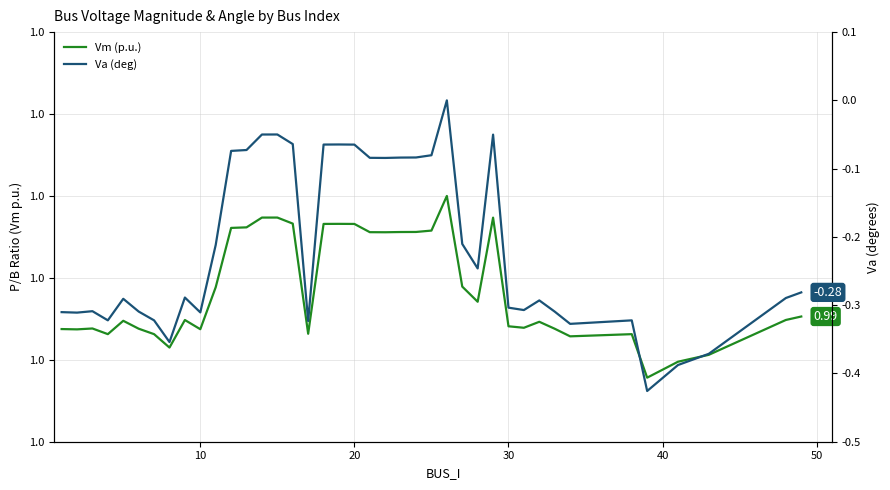

How many values in the Va (deg) series are below 0?

39